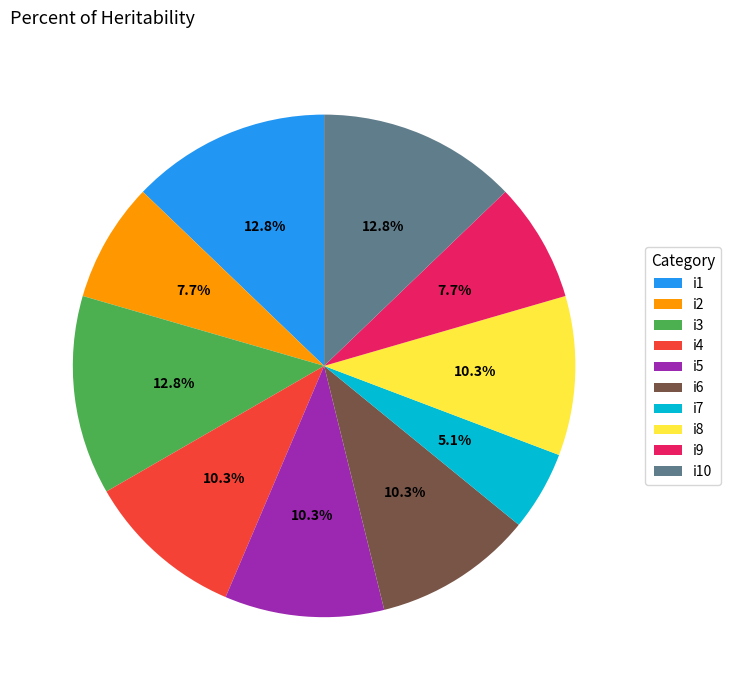

True or false: i2 accounts for 1% of the total.

False